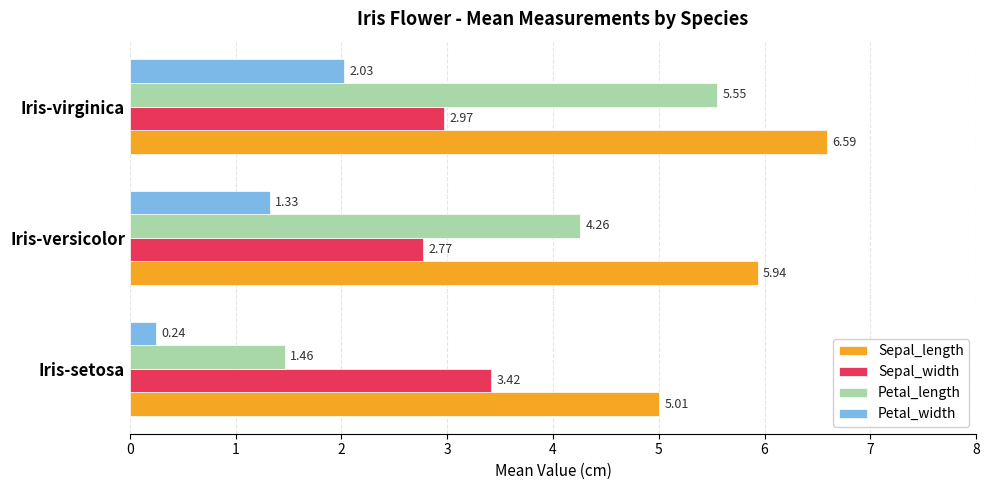

At which label does Sepal_width reach its peak?

Iris-setosa